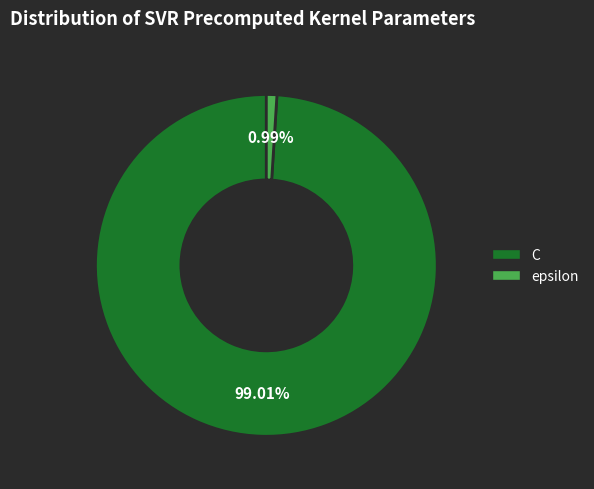

The C slice represents 87% of the pie. True or false?

False